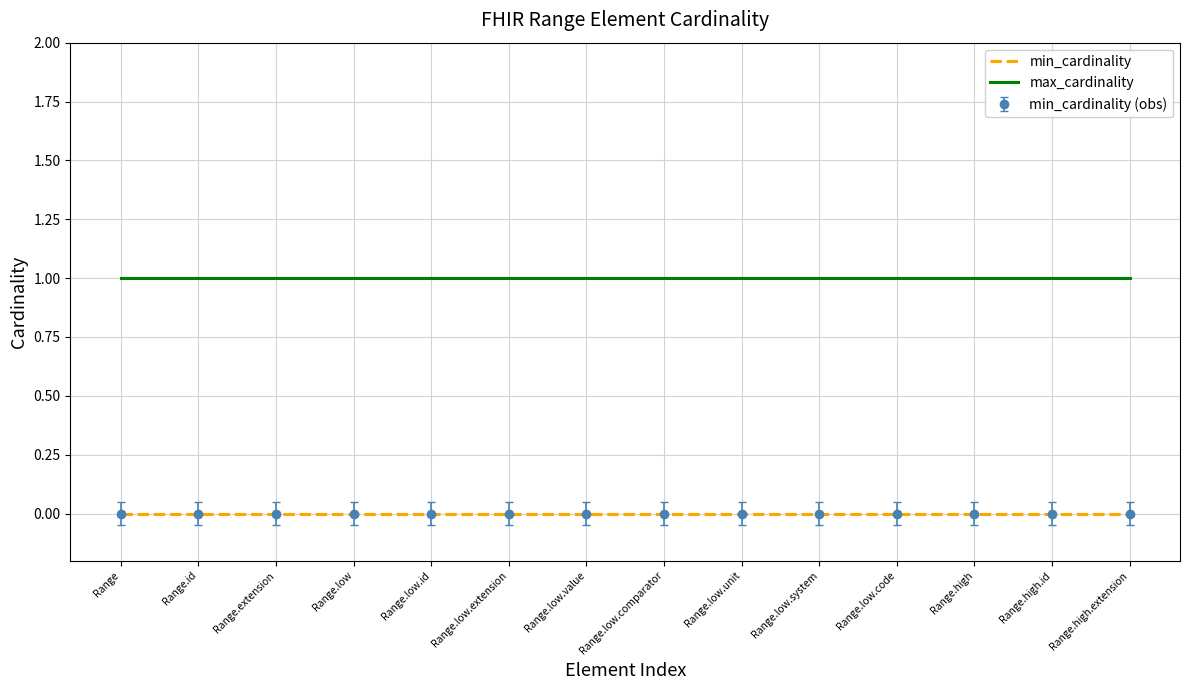

True or false: min_cardinality and max_cardinality intersect in this chart.

False